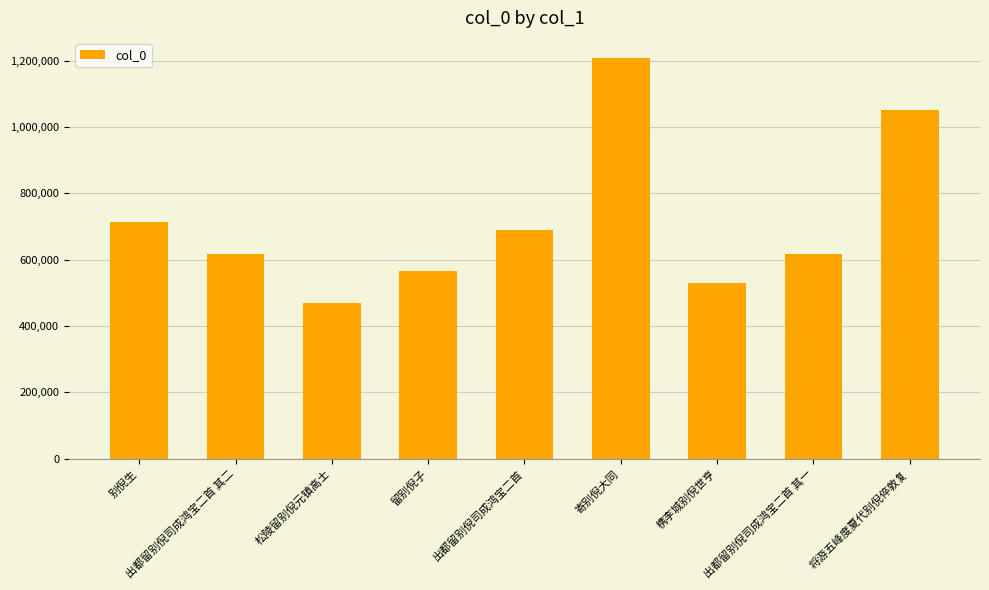

How many categories are shown in the chart?

9